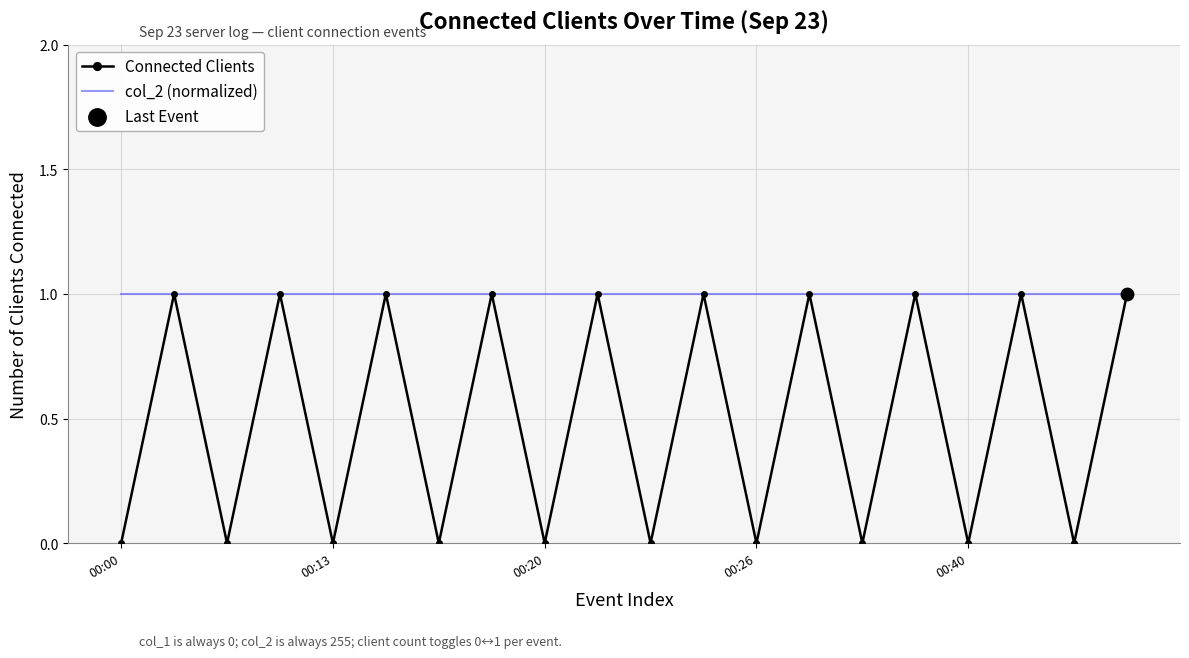

Which series has the widest spread of values?

Connected Clients